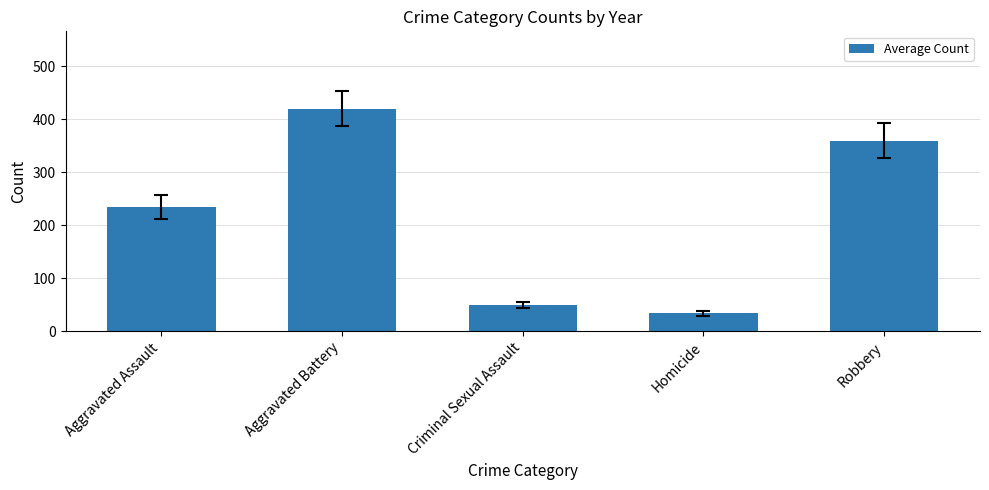

What is the sum of all values?

1098.5